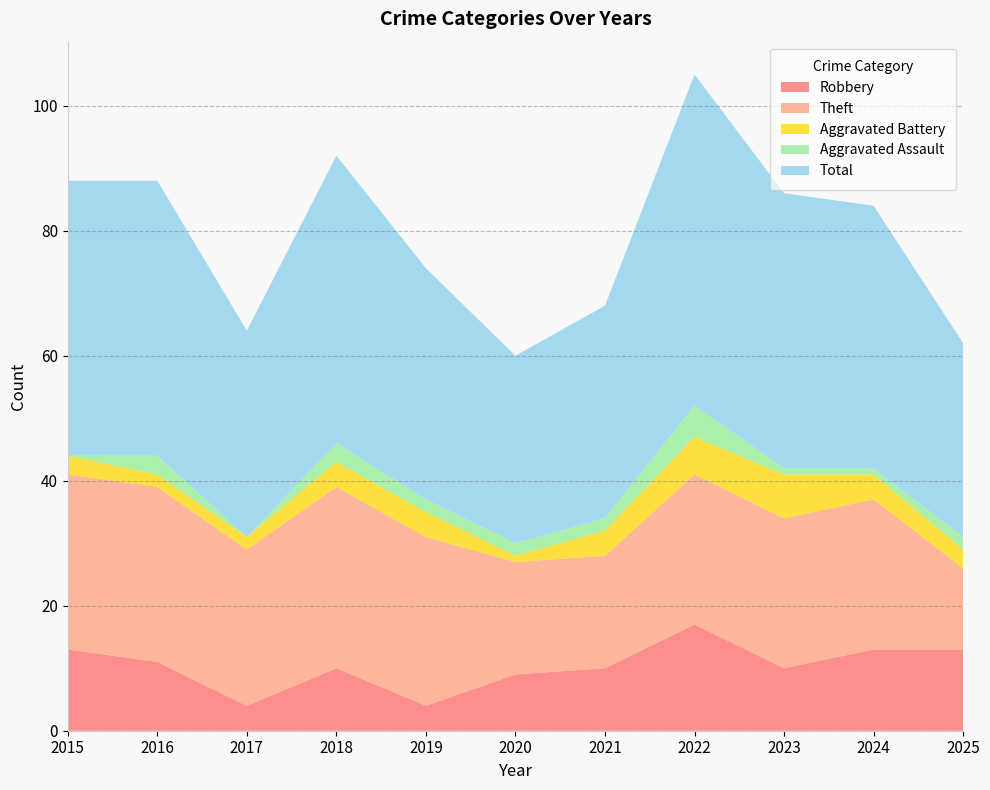

Reading left to right, list all the values displayed in this chart.

Robbery: 2015=13	2016=11	2017=4	2018=10	2019=4	2020=9	2021=10	2022=17	2023=10	2024=13	2025=13
Theft: 2015=28	2016=28	2017=25	2018=29	2019=27	2020=18	2021=18	2022=24	2023=24	2024=24	2025=13
Aggravated Battery: 2015=3	2016=2	2017=2	2018=4	2019=4	2020=1	2021=4	2022=6	2023=7	2024=4	2025=3
Aggravated Assault: 2015=0	2016=3	2017=0	2018=3	2019=2	2020=2	2021=2	2022=5	2023=1	2024=1	2025=2
Total: 2015=44	2016=44	2017=33	2018=46	2019=37	2020=30	2021=34	2022=53	2023=44	2024=42	2025=31